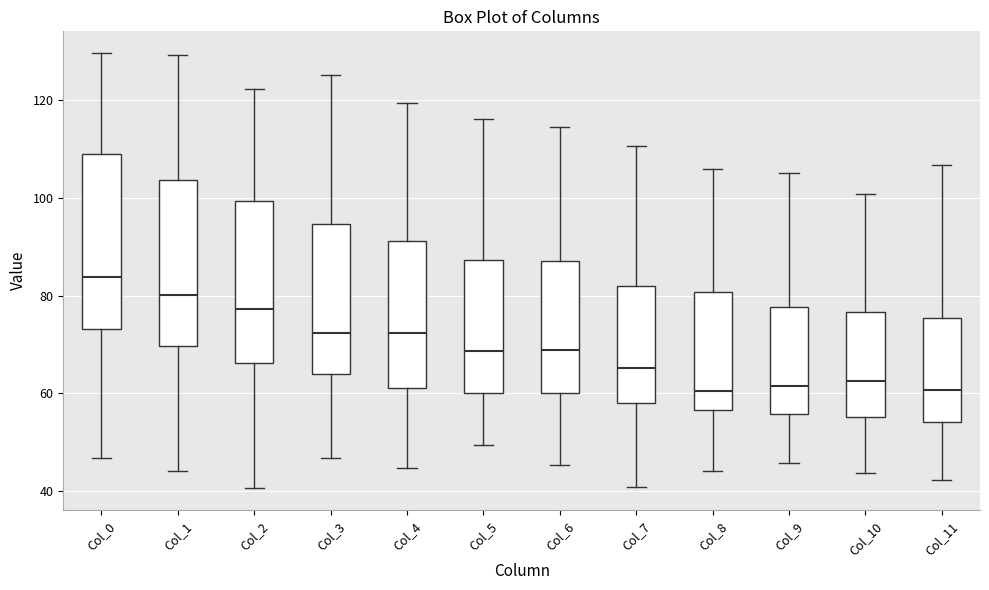

Reading left to right, transcribe this box plot: for each box, give where its median line is, the range the box spans, and where its two whiskers end, as read against the y-axis. The values are not printed on the chart, so give them approximately, as read against the axis.

Col_0: median 84, box 74 to 110, whiskers 46 to 130
Col_1: median 80, box 70 to 104, whiskers 44 to 130
Col_2: median 78, box 66 to 100, whiskers 40 to 122
Col_3: median 72, box 64 to 94, whiskers 46 to 126
Col_4: median 72, box 62 to 92, whiskers 44 to 120
Col_5: median 68, box 60 to 88, whiskers 50 to 116
Col_6: median 68, box 60 to 88, whiskers 46 to 114
Col_7: median 66, box 58 to 82, whiskers 40 to 110
Col_8: median 60, box 56 to 80, whiskers 44 to 106
Col_9: median 62, box 56 to 78, whiskers 46 to 106
Col_10: median 62, box 56 to 76, whiskers 44 to 100
Col_11: median 60, box 54 to 76, whiskers 42 to 106